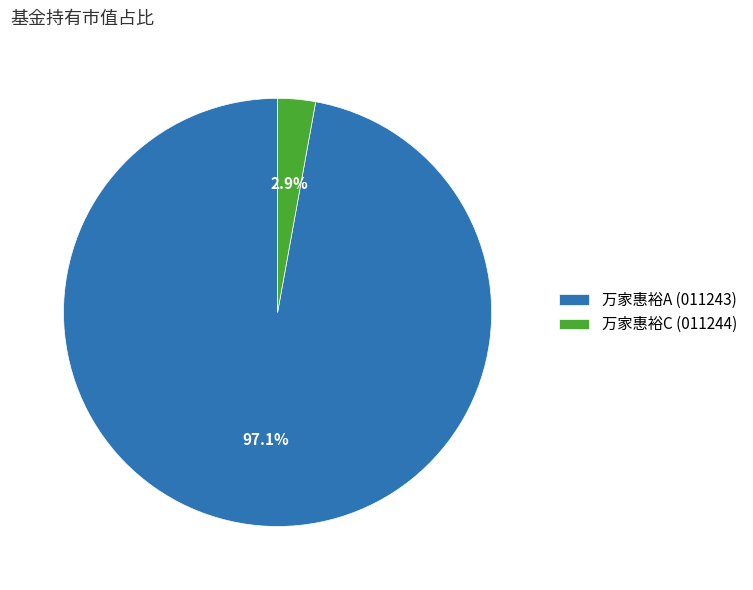

Rank the categories by value from highest to lowest.

万家惠裕A (011243), 万家惠裕C (011244)